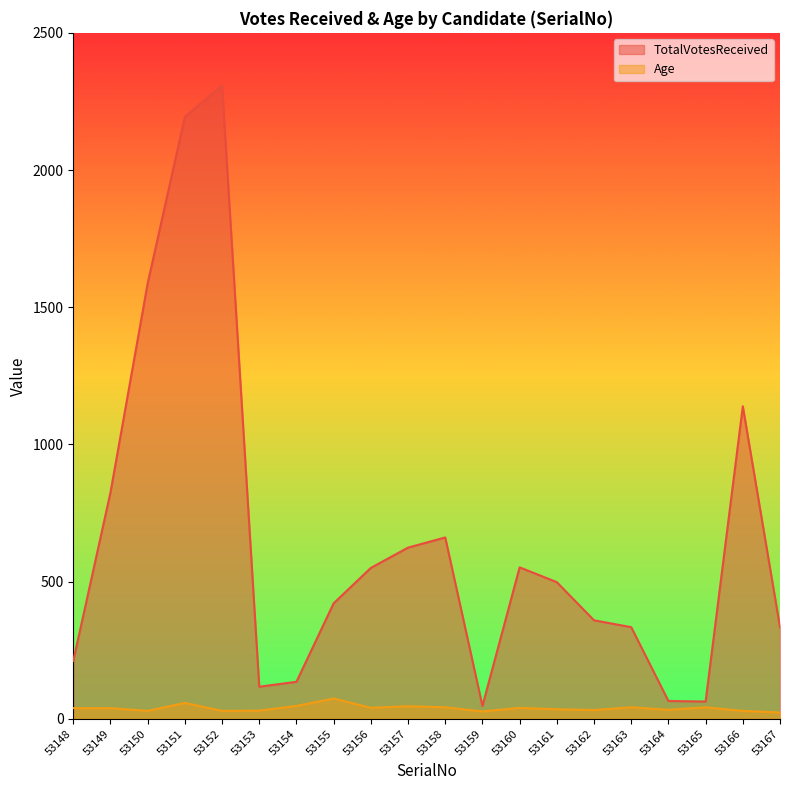

Which category has the lowest value in the TotalVotesReceived series?

53159